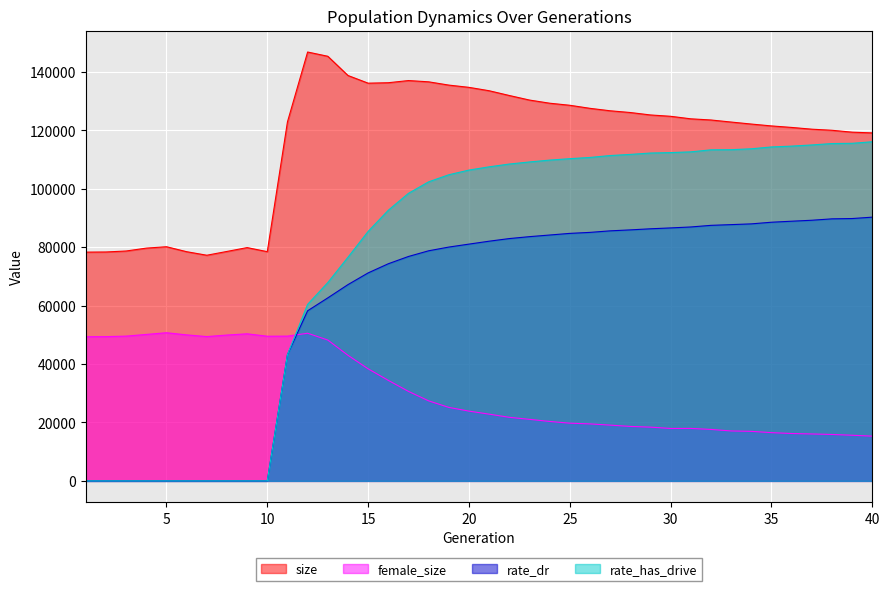

Reading right to left, extract all data points from this chart.

size: 40=119135.0	39=119387.0	38=120036.0	37=120409.0	36=121008.0	35=121524.0	34=122165.0	33=122852.0	32=123557.0	31=123956.0	30=124821.0	29=125279.0	28=126113.0	27=126710.0	26=127548.0	25=128596.0	24=129303.0	23=130383.0	22=131941.0	21=133573.0	20=134731.0	19=135503.0	18=136624.0	17=137058.0	16=136315.0	15=136163.0	14=138792.0	13=145372.0	12=146826.0	11=122919.0	10=78478.0	9=79870.0	8=78554.0	7=77255.0	6=78467.0	5=80168.0	4=79689.0	3=78705.0	2=78369.0	1=78320.0
female_size: 40=15322.0	39=15626.0	38=15893.0	37=16068.0	36=16222.0	35=16520.0	34=16958.0	33=17096.0	32=17617.0	31=17967.0	30=17948.0	29=18404.0	28=18646.0	27=19094.0	26=19513.0	25=19761.0	24=20351.0	23=21071.0	22=21766.0	21=22848.0	20=23885.0	19=25161.0	18=27404.0	17=30637.0	16=34413.0	15=38366.0	14=42993.0	13=48223.0	12=50549.0	11=49558.0	10=49529.0	9=50354.0	8=49930.0	7=49402.0	6=49990.0	5=50720.0	4=50143.0	3=49562.0	2=49386.0	1=49354.0
rate_dr: 40=90290.8	39=89816.7	38=89713.3	37=89233.6	36=88900.8	35=88554.9	34=87991.9	33=87735.7	32=87486.0	31=86932.2	30=86604.7	29=86309.8	28=85932.4	27=85603.7	26=85076.3	25=84736.1	24=84174.5	23=83616.7	22=82959.8	21=82061.1	20=81062.0	19=80051.0	18=78775.4	17=76828.5	16=74336.7	15=71202.2	14=67192.1	13=62651.1	12=58241.0	11=43228.4	10=0.0	9=0.0	8=0.0	7=0.0	6=0.0	5=0.0	4=0.0	3=0.0	2=0.0	1=0.0
rate_has_drive: 40=116105.4	39=115572.8	38=115489.7	37=115011.7	36=114612.1	35=114325.8	34=113696.5	33=113390.2	32=113344.4	31=112643.6	30=112396.2	29=112244.7	28=111771.6	27=111384.7	26=110735.3	25=110310.5	24=109826.4	23=109186.6	22=108474.9	21=107521.9	20=106409.6	19=104807.2	18=102389.3	17=98442.3	16=92650.9	15=85406.5	14=76557.3	13=67895.6	12=60436.5	11=43228.4	10=0.0	9=0.0	8=0.0	7=0.0	6=0.0	5=0.0	4=0.0	3=0.0	2=0.0	1=0.0